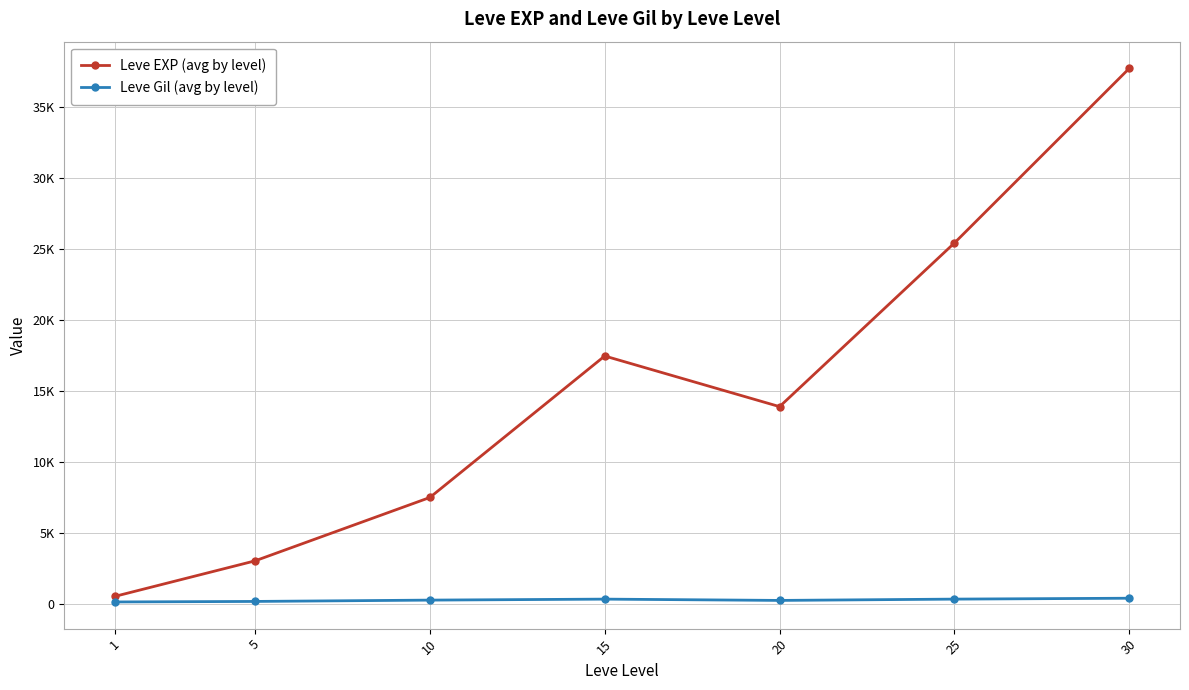

Which series changed the most between 1 and 10?

Leve EXP (avg by level)